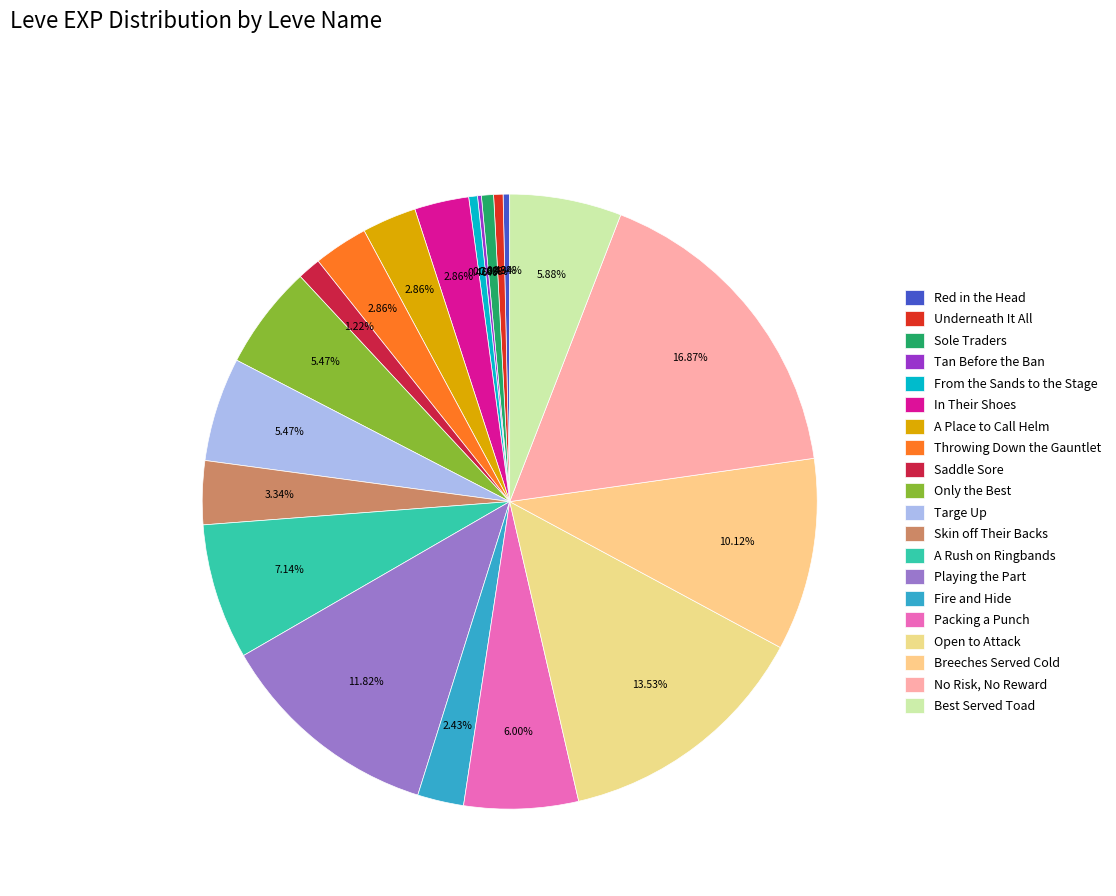

Is it true that Skin off Their Backs is 3% of the pie?

True